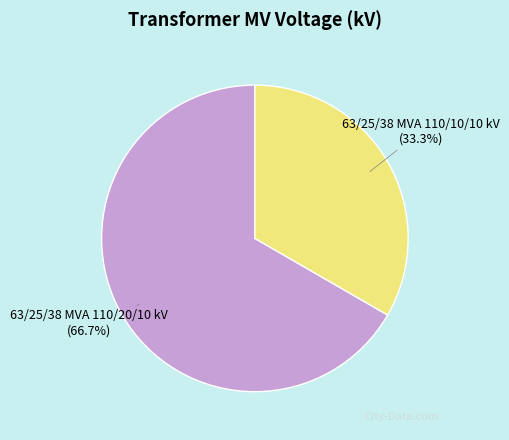

Is there a majority slice in this chart?

Yes